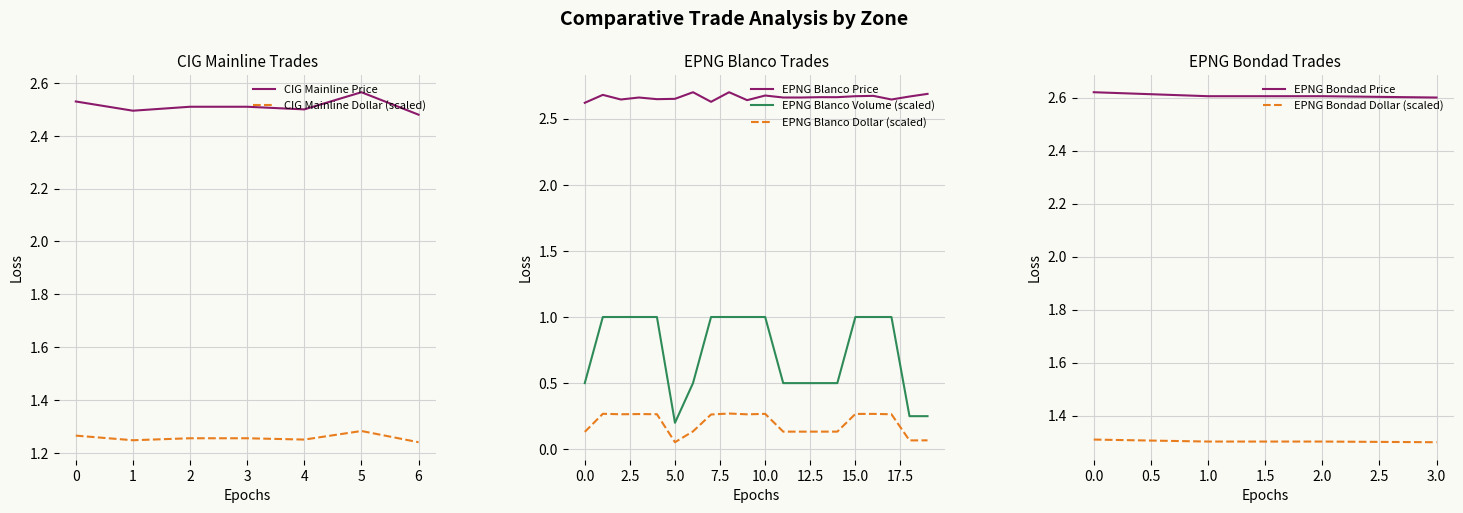

Is it true that CIG Mainline Price equals 0.8 at 5?

False